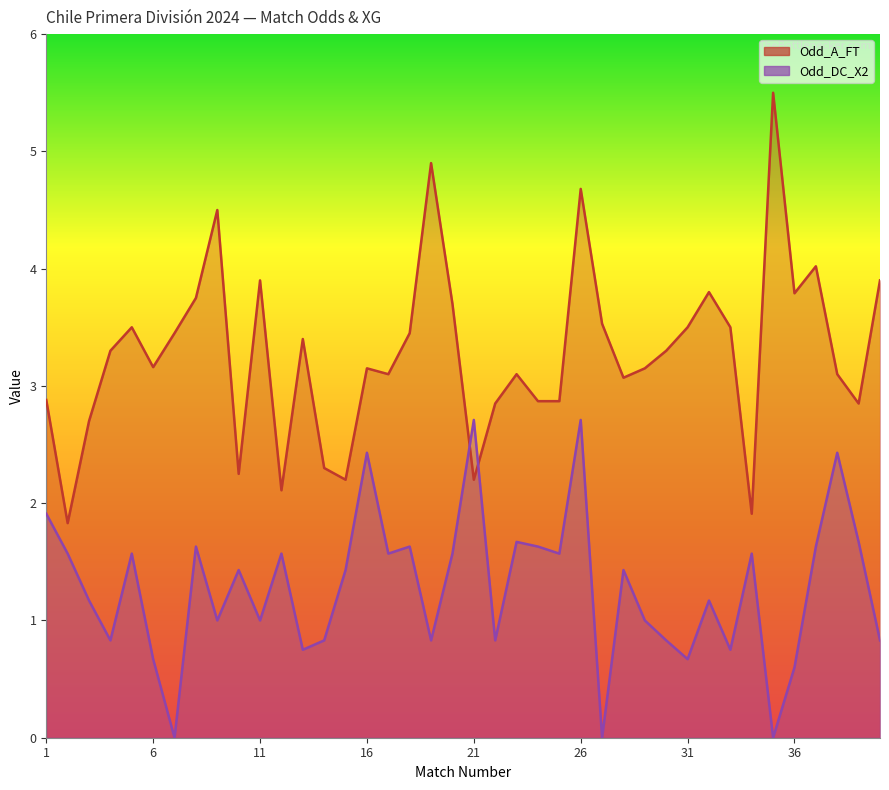

Which category has the lowest value in the Odd_A_FT series?

2